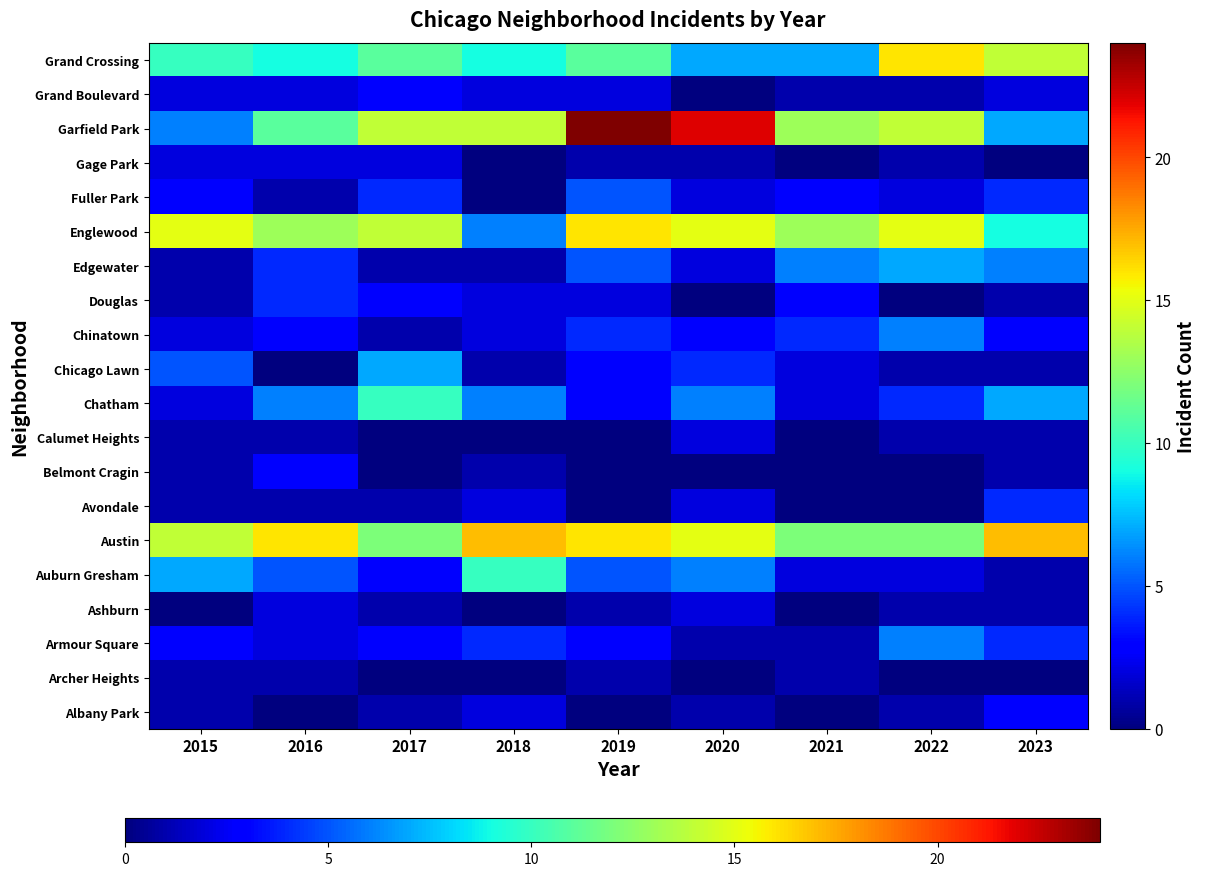

Which has a higher value, 2019 or 2022?

2022